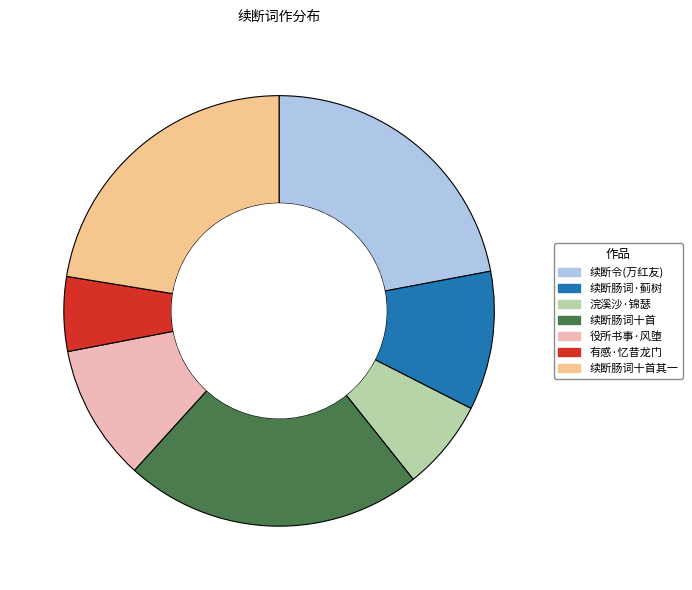

Count the number of slices in the pie.

7